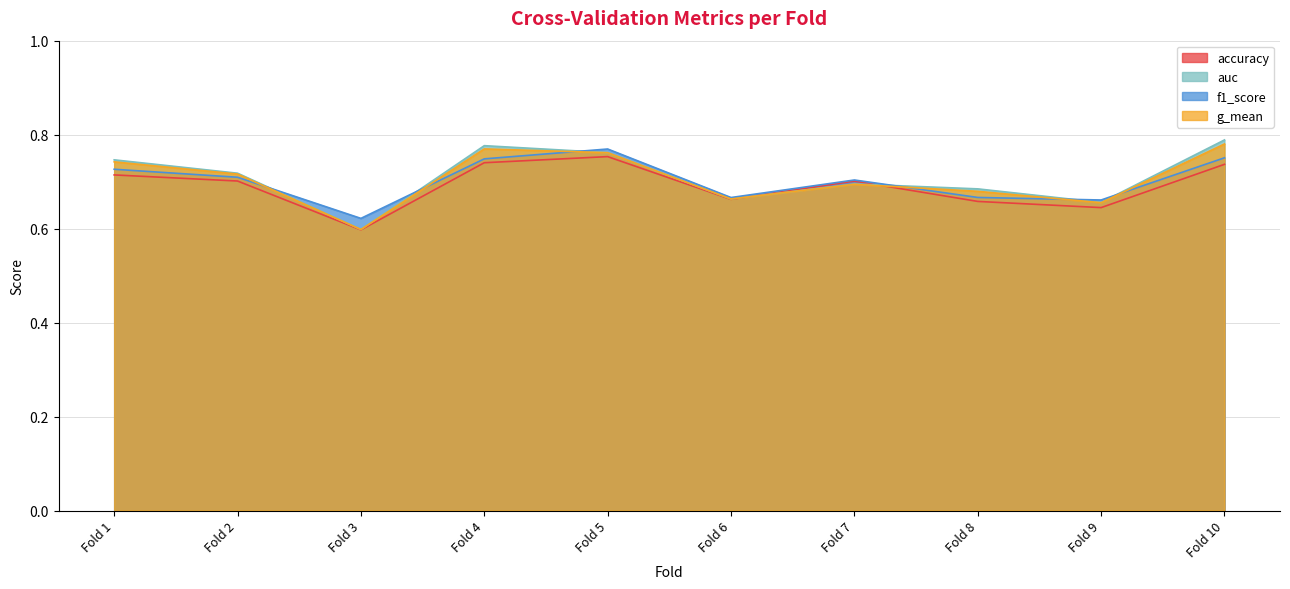

True or false: g_mean and auc intersect in this chart.

False